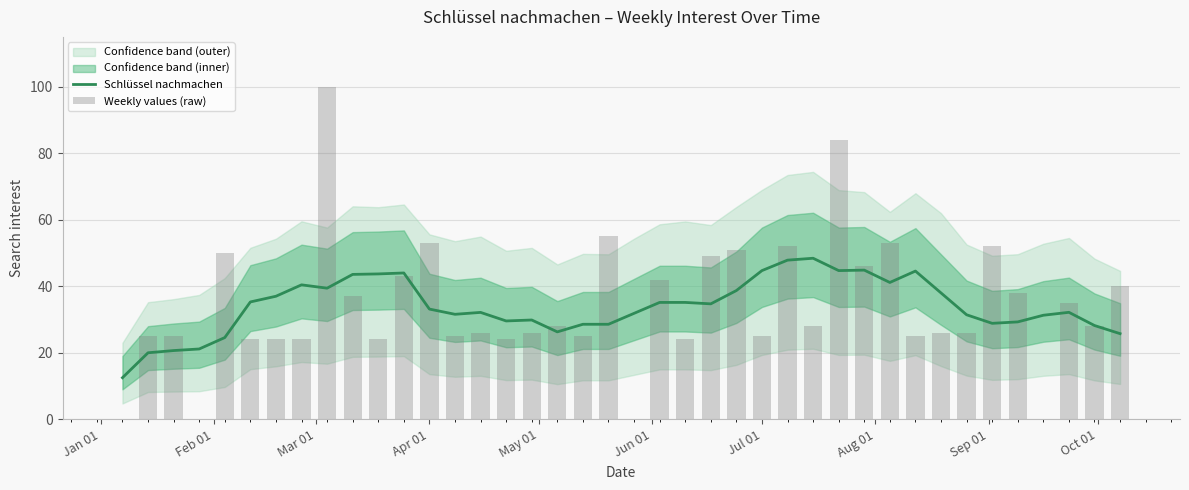

What is the total value across all series at 31?

69.6